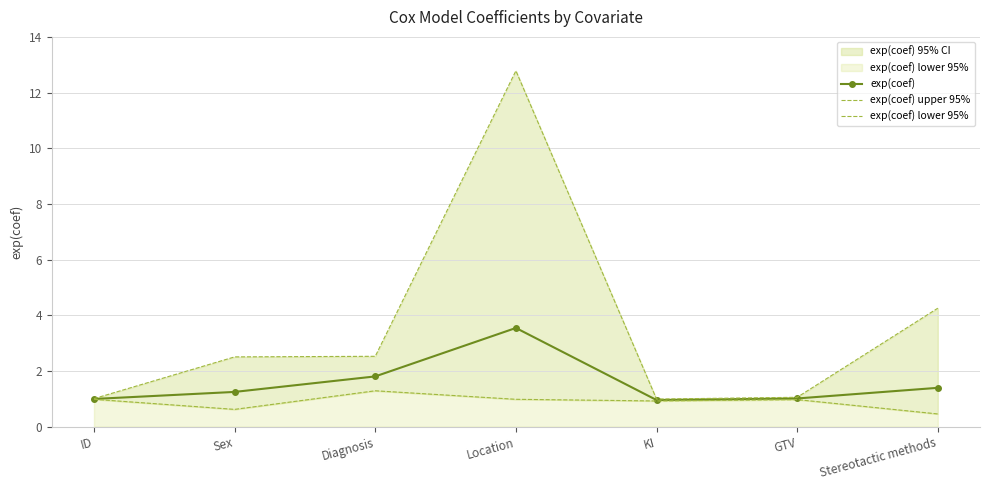

Where is exp(coef) nearest to the value 2?

Diagnosis